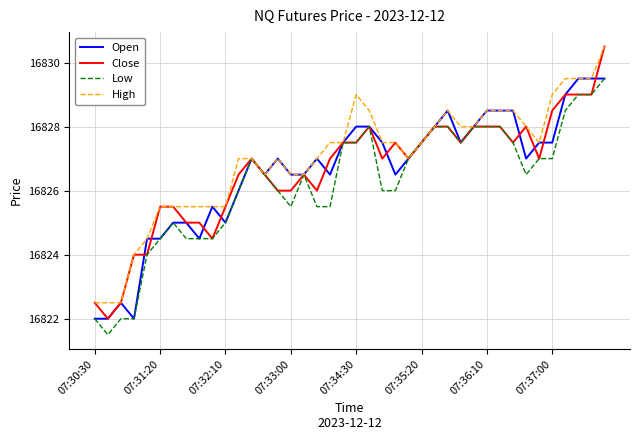

What is the lowest value of the Close series?

16822.0